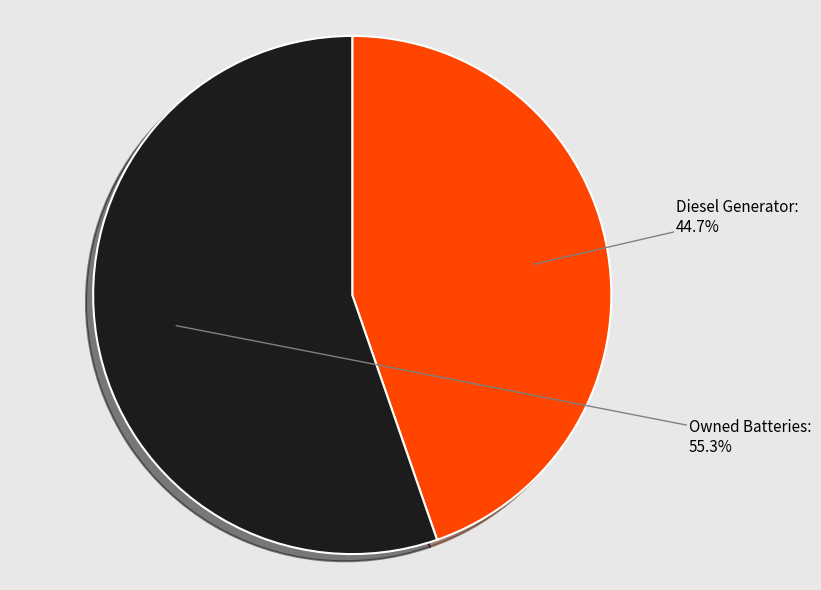

What percentage do Owned Batteries and Diesel Generator together represent?

100.0%